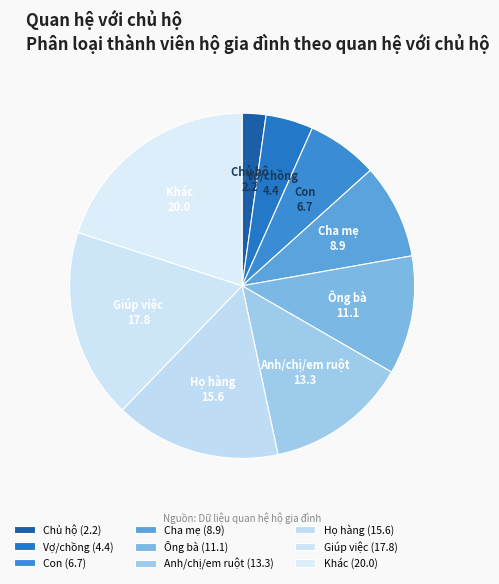

Which has a higher value, Ông bà or Vợ/chồng?

Ông bà